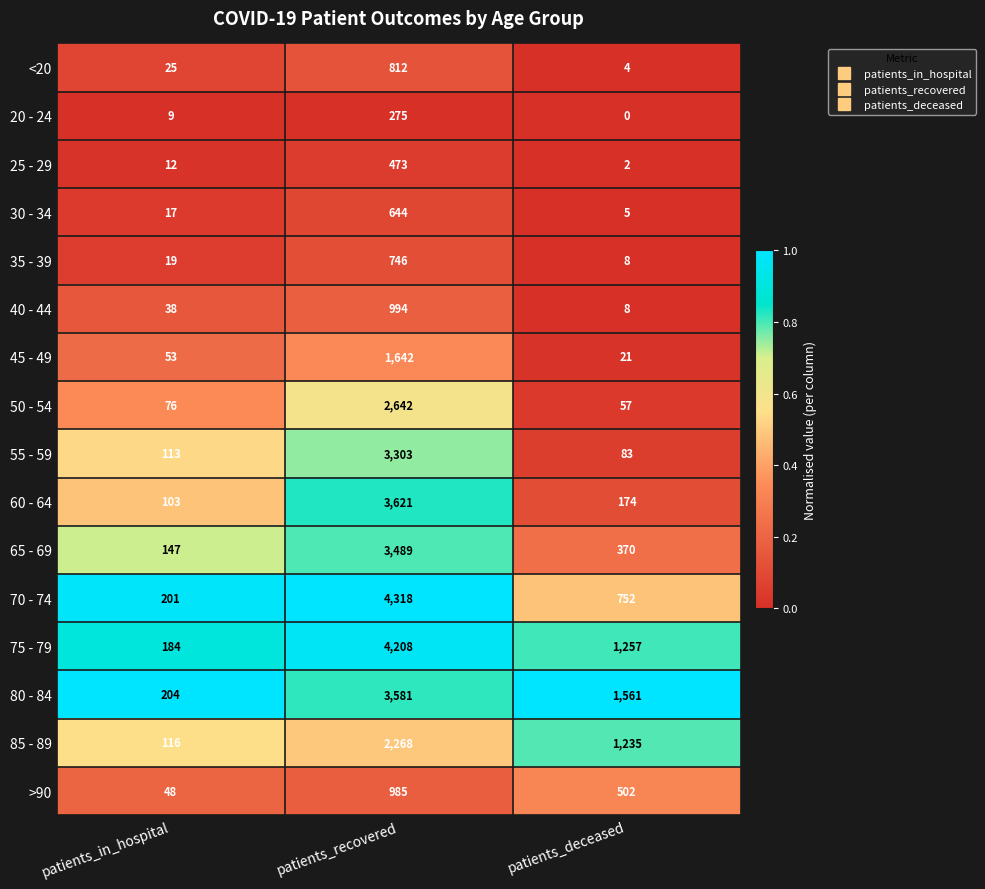

Between patients_in_hospital and patients_deceased, which series saw the biggest shift?

80 - 84